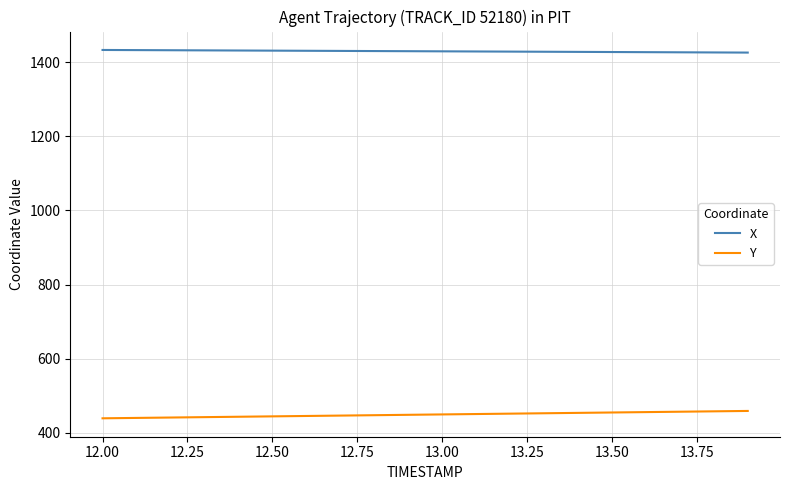

What is the maximum value shown in the chart?

1432.9